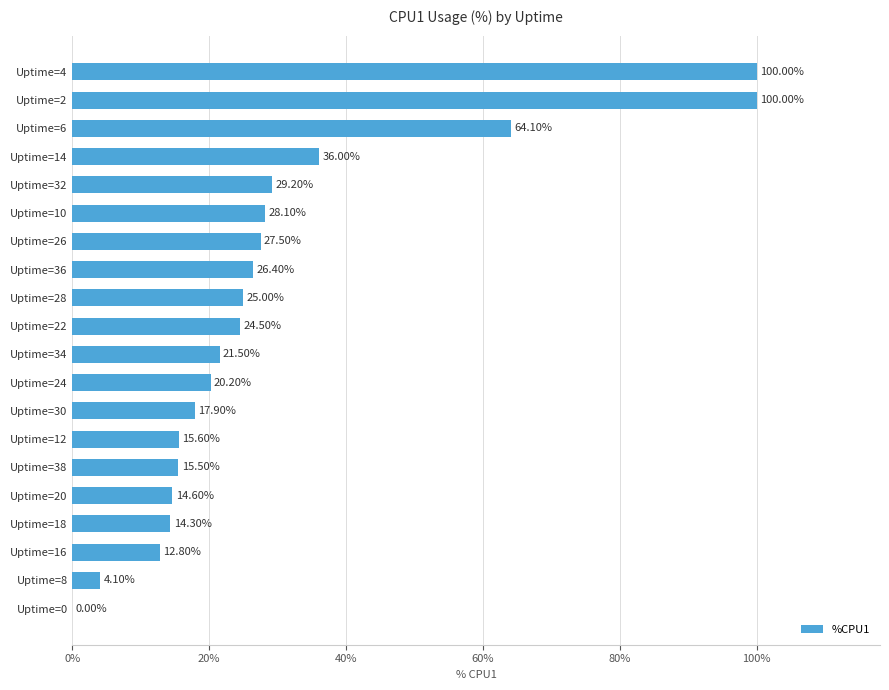

What is the sum of all values?

597.3